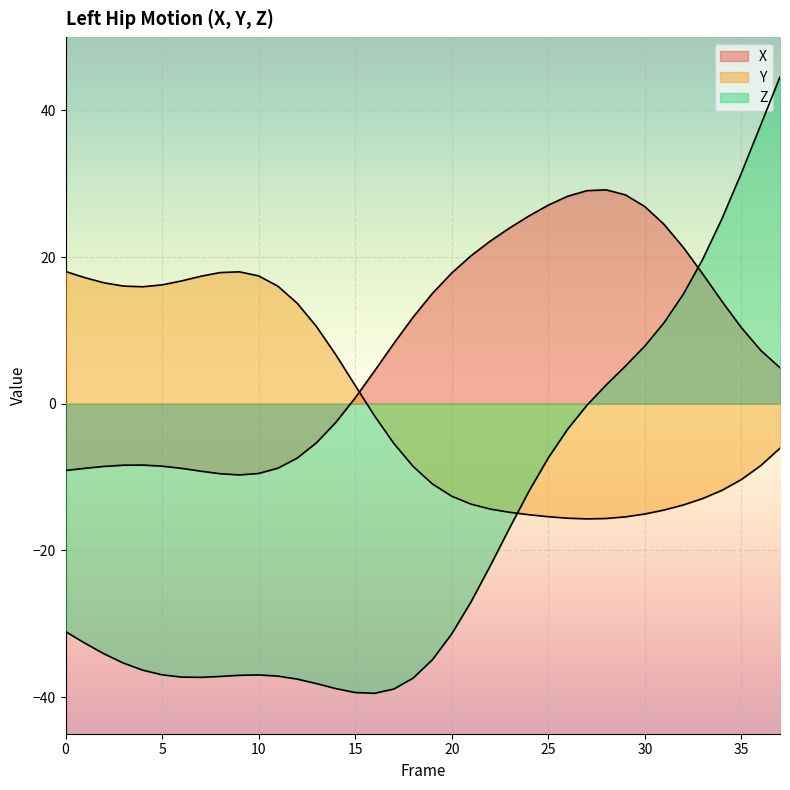

The value of Z at 12 is -37.6. True or false?

True